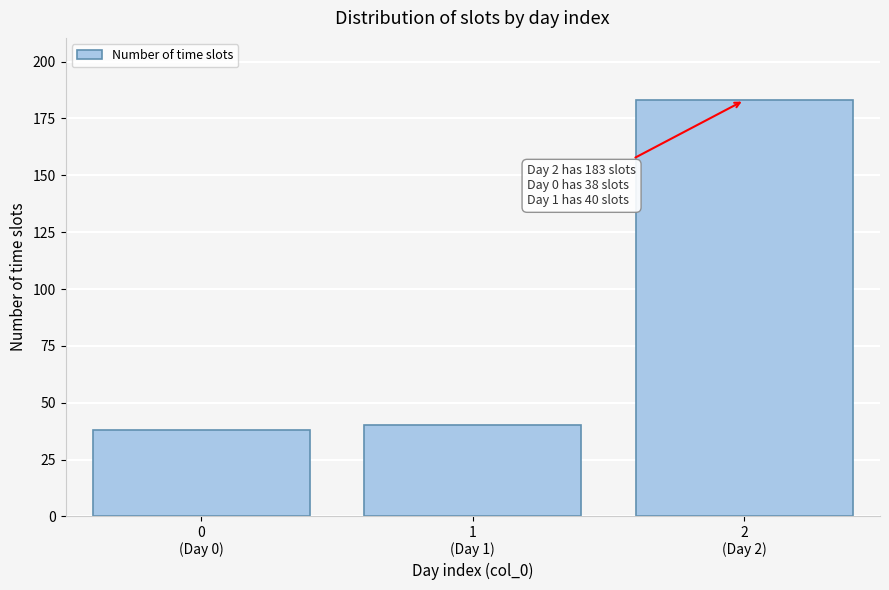

Reading left to right, transcribe all the data shown in this chart.

38	40	183